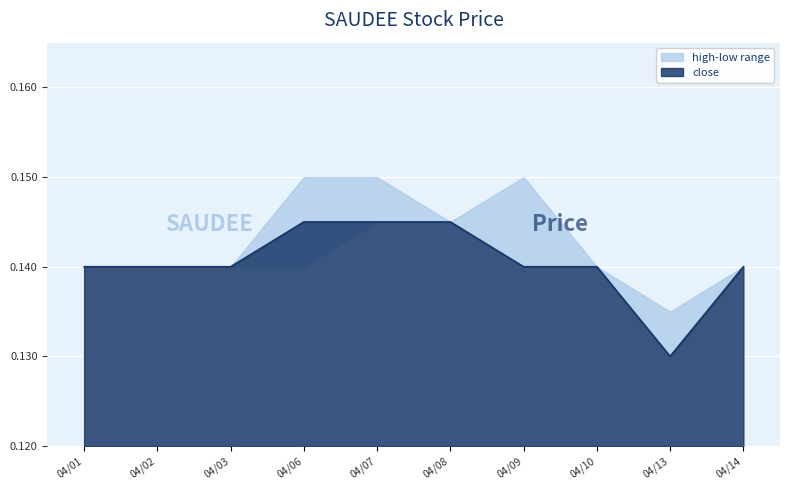

Is it true that close equals 0.1 at 2020-04-10?

True